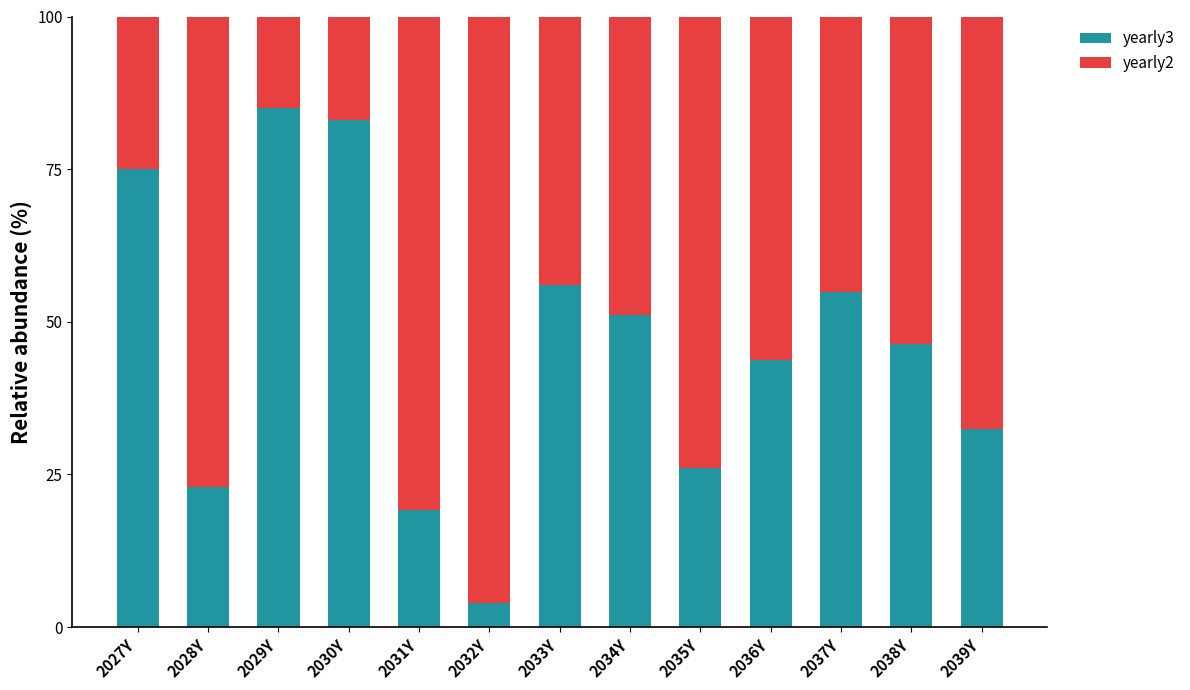

What is the difference between the maximum and second lowest values in the yearly3 series?

65.8